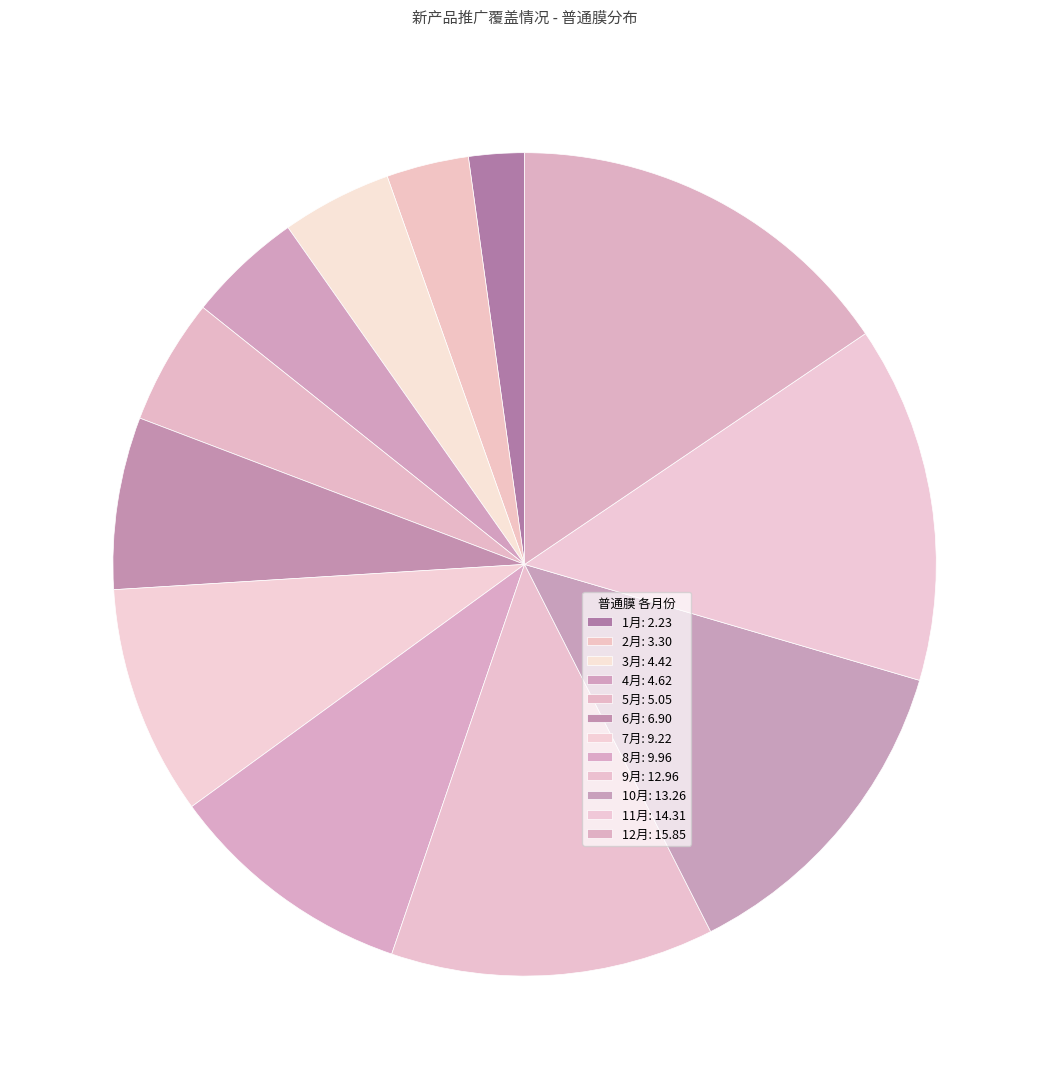

How many segments does this pie chart have?

12